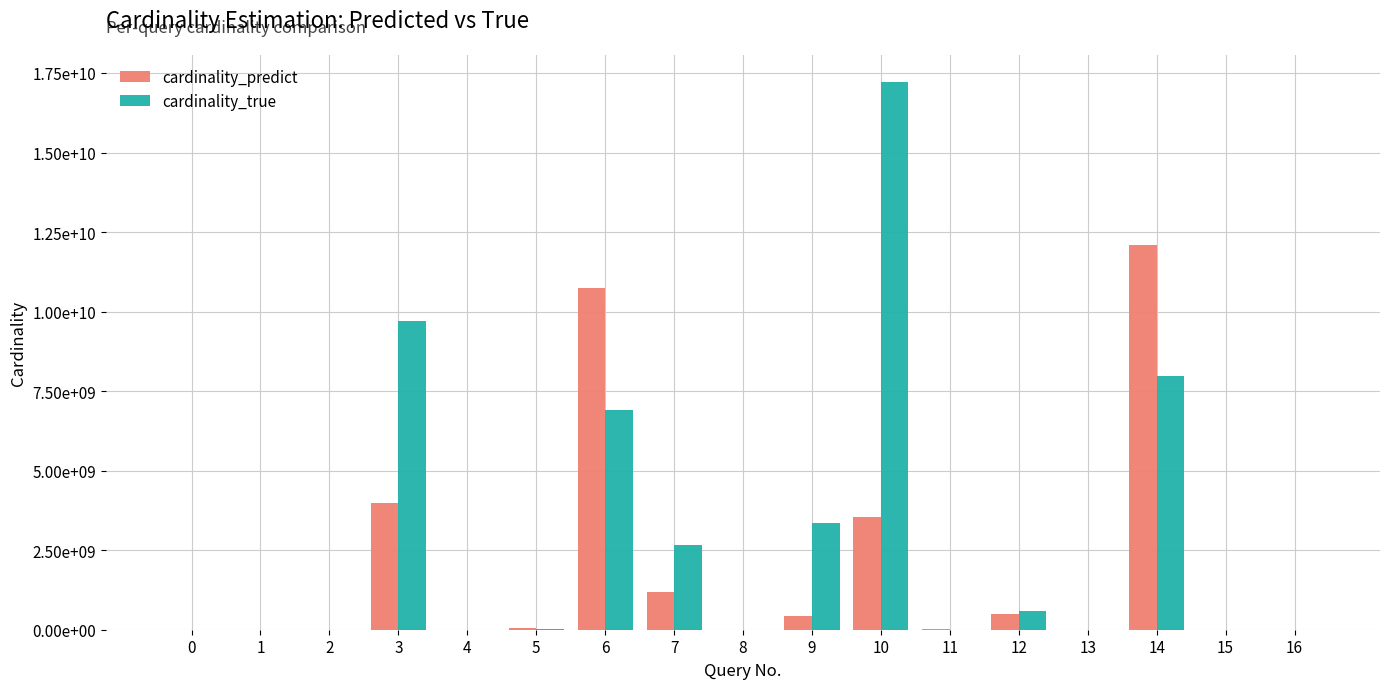

What are all the series names shown in the legend?

cardinality_predict, cardinality_true